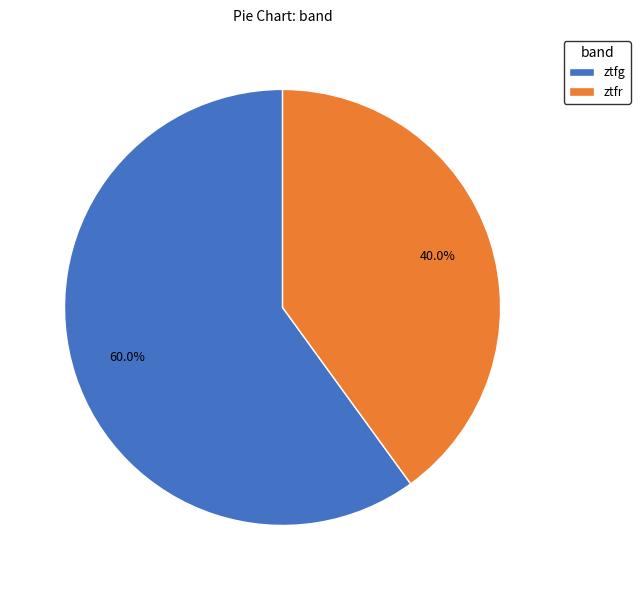

Is it true that ztfg is 60% of the pie?

True